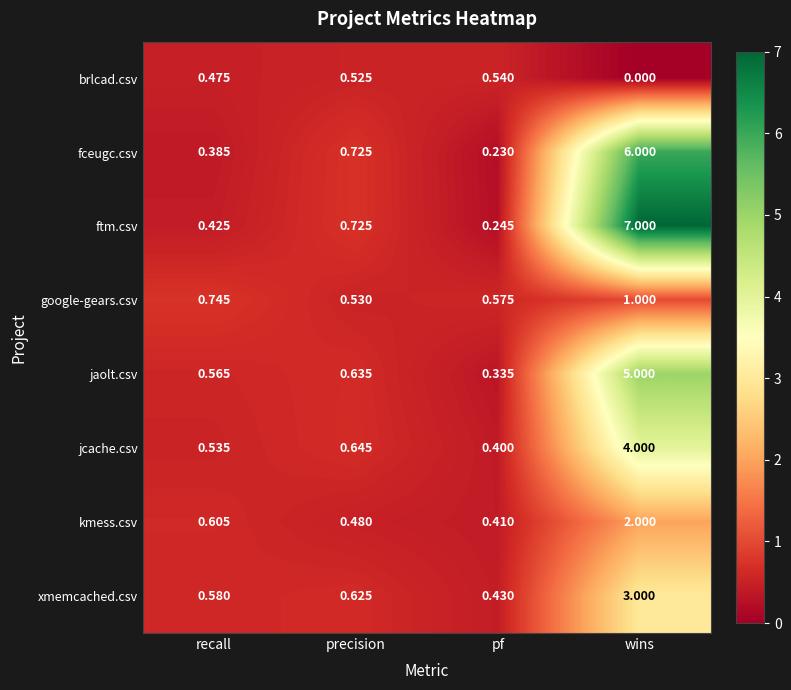

Which label corresponds to the largest value in the chart?

wins